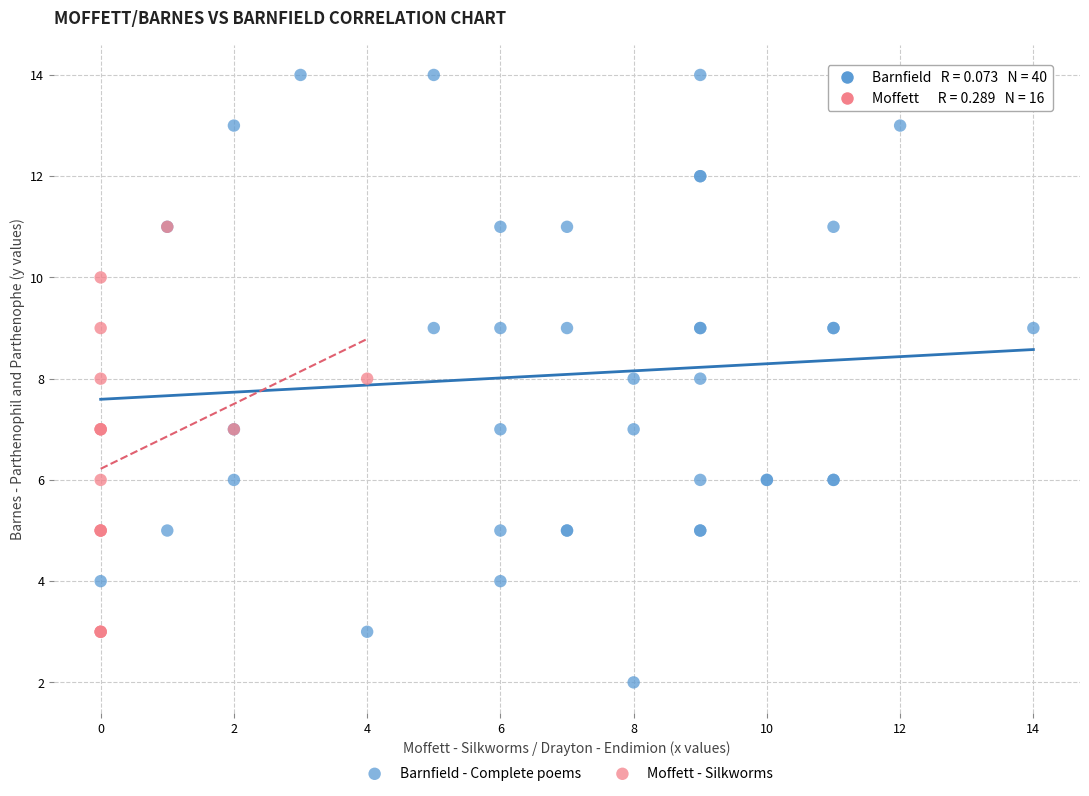

What are all the series names shown in the legend?

Barnfield - Complete poems, Moffett - Silkworms